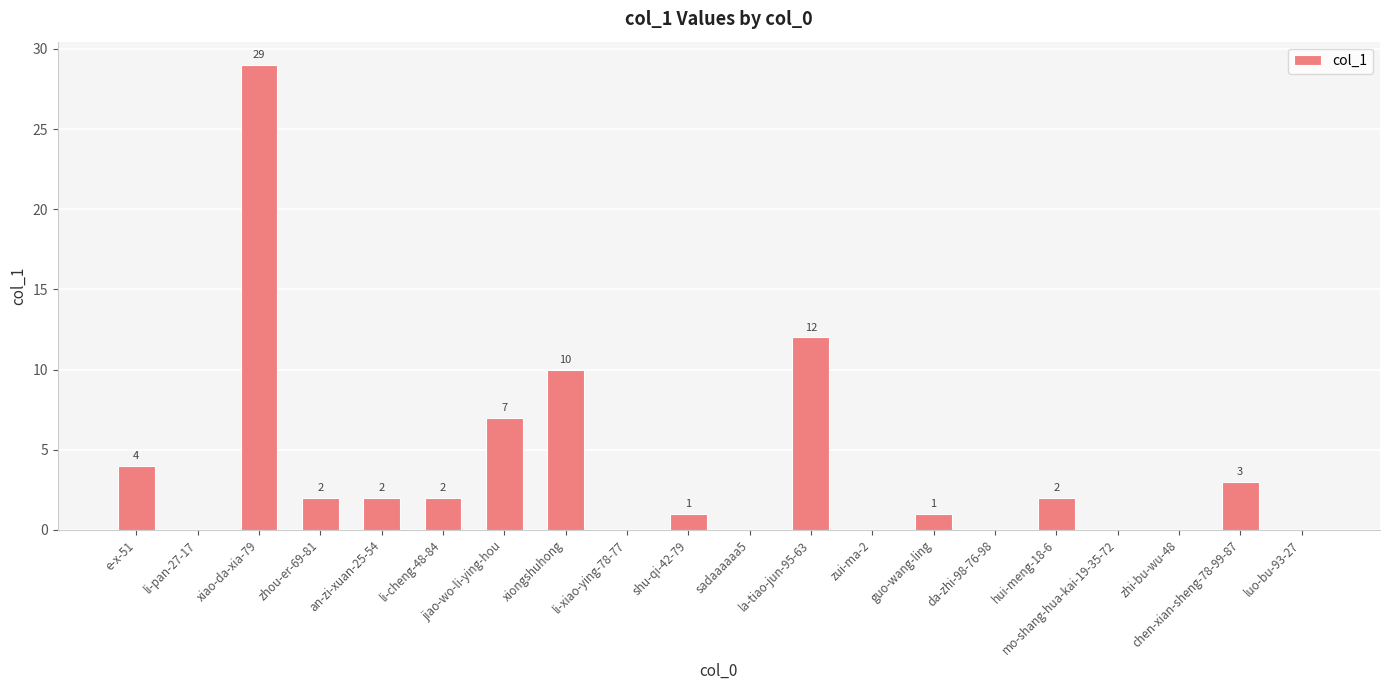

The chart shows a value of 0 at sadaaaaaa5. True or false?

True